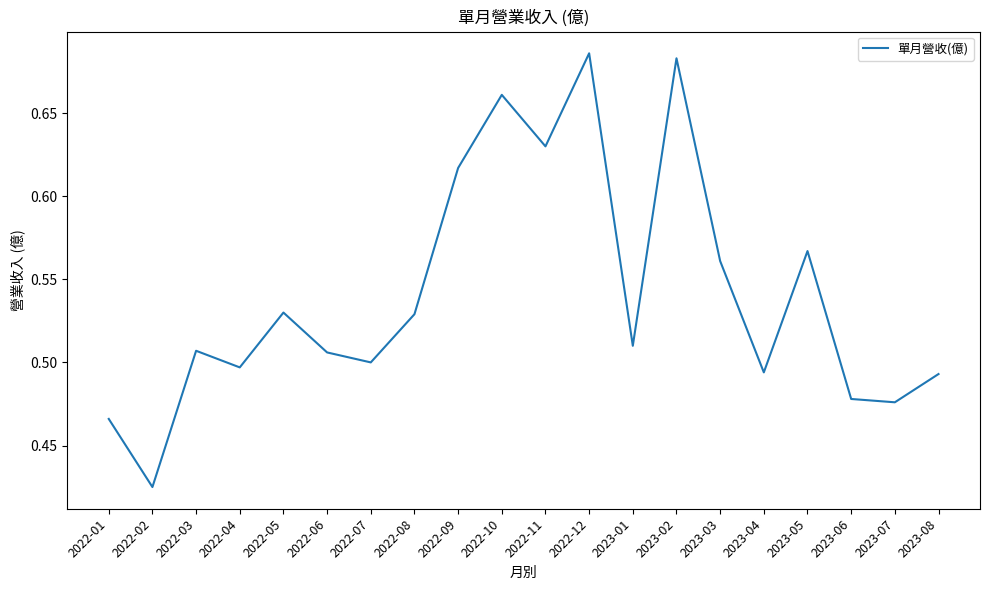

Which label corresponds to the smallest value in the chart?

2022-02